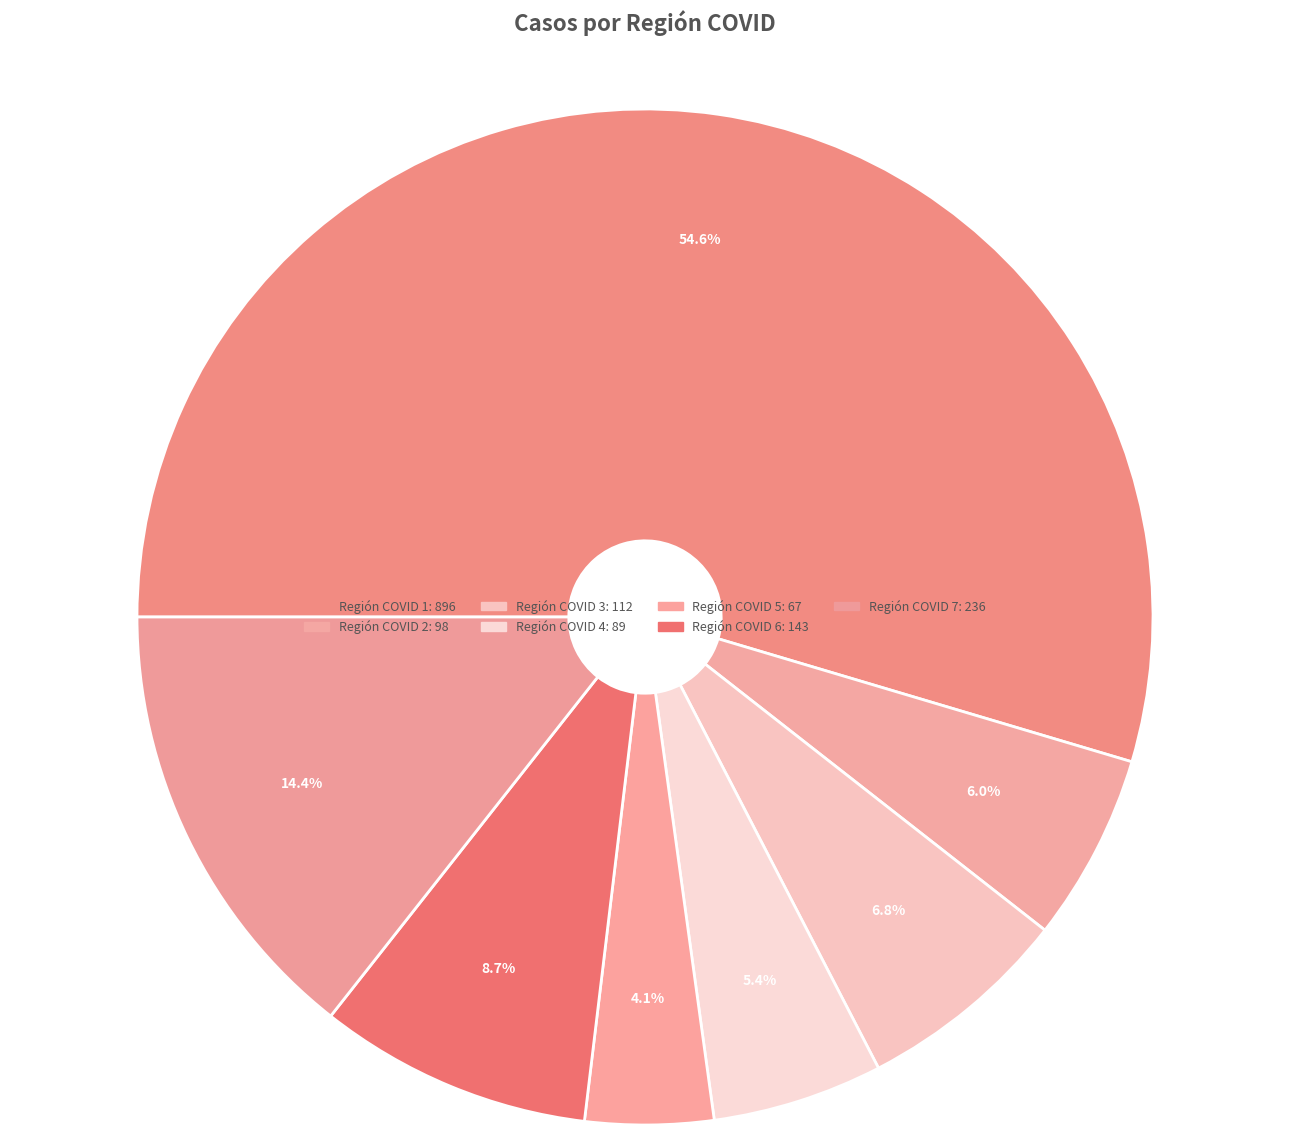

Which category accounts for the majority?

Región COVID 1